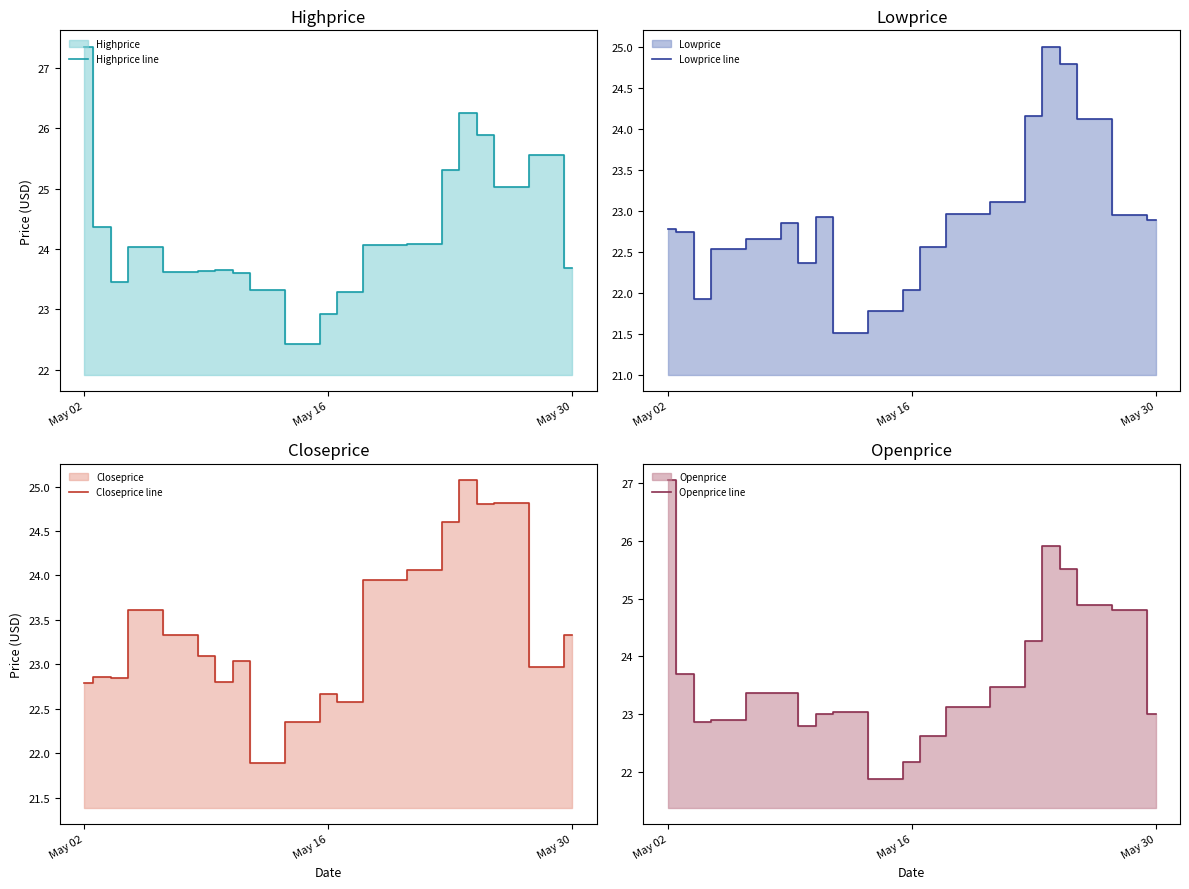

Rank the series by their maximum value, from highest to lowest.

Highprice line, Openprice line, Closeprice line, Lowprice line